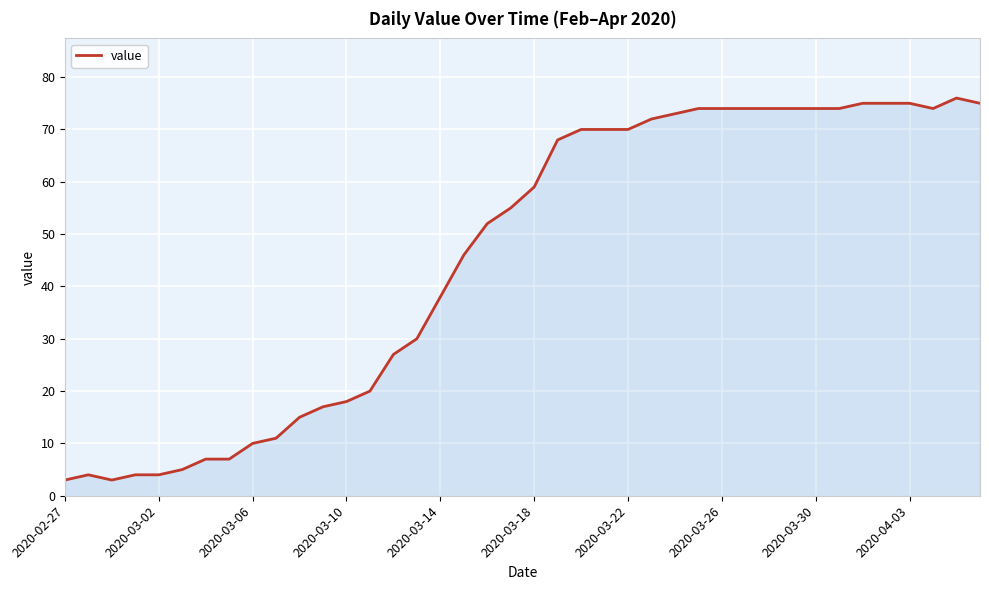

What is the minimum value shown in the chart?

3